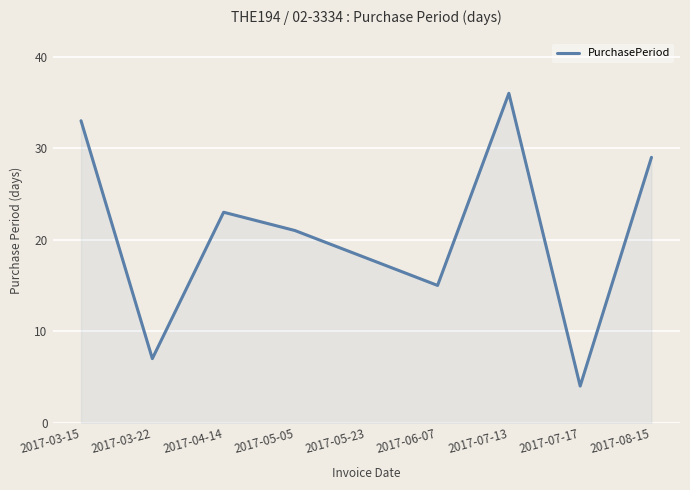

What is the change in value from 2017-03-15 to 2017-05-23?

-15